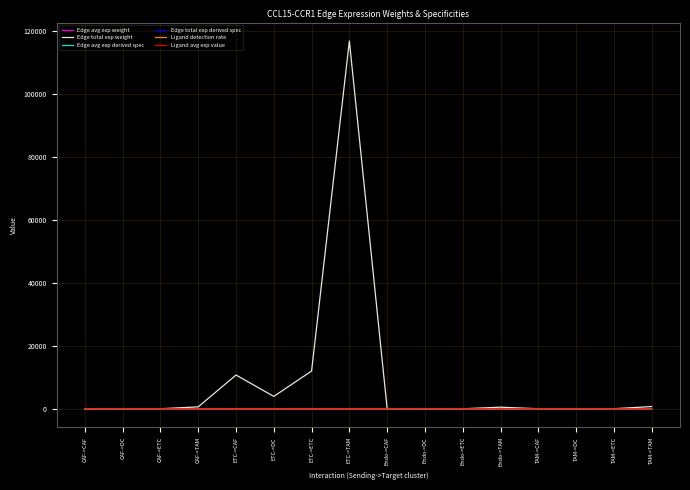

Which series has the widest spread of values?

Edge total exp weight